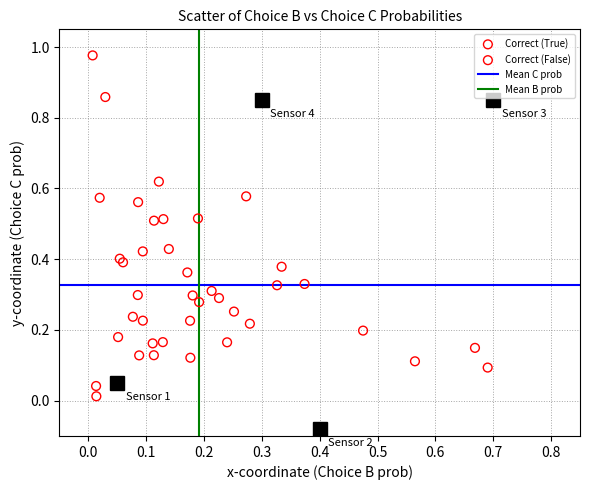

Which series has the largest Y range (max minus min)?

Correct (True)